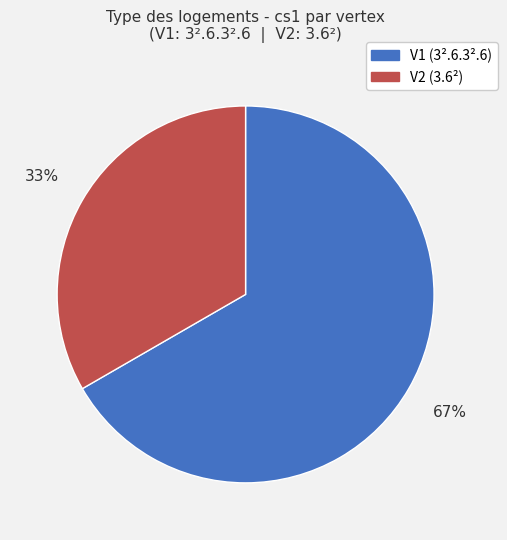

To the nearest percent, what is the combined percentage of V1 and V2?

100%